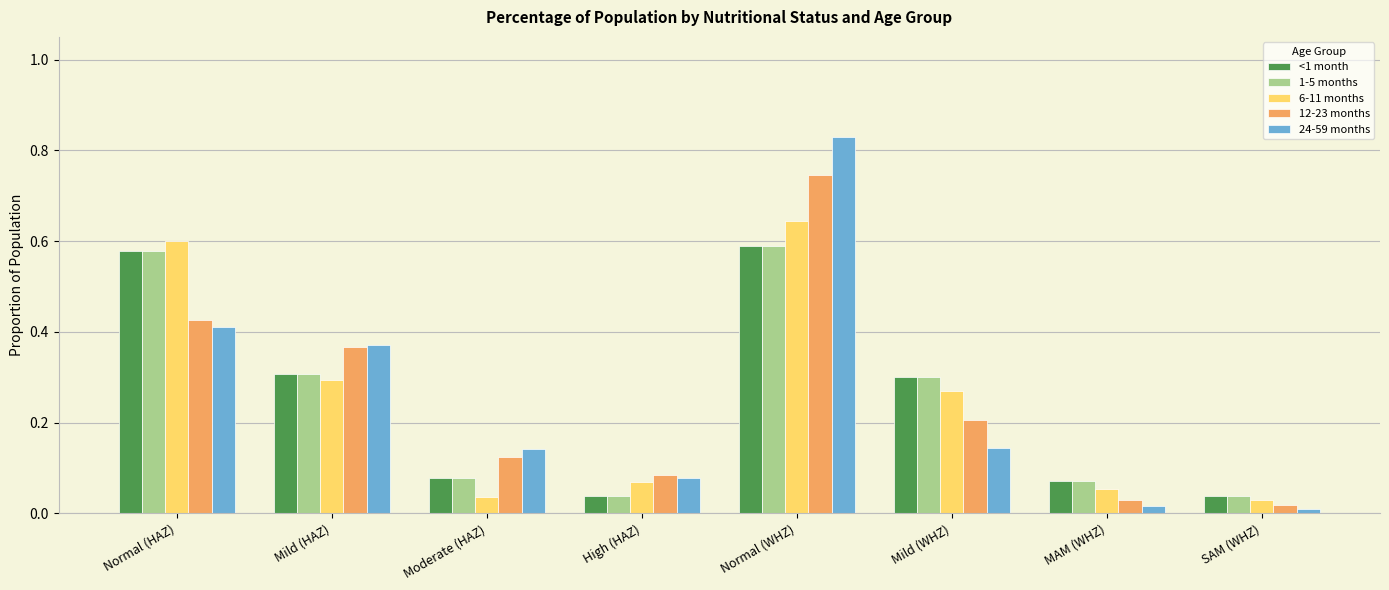

At which label does 1-5 months reach its peak?

Normal (WHZ)